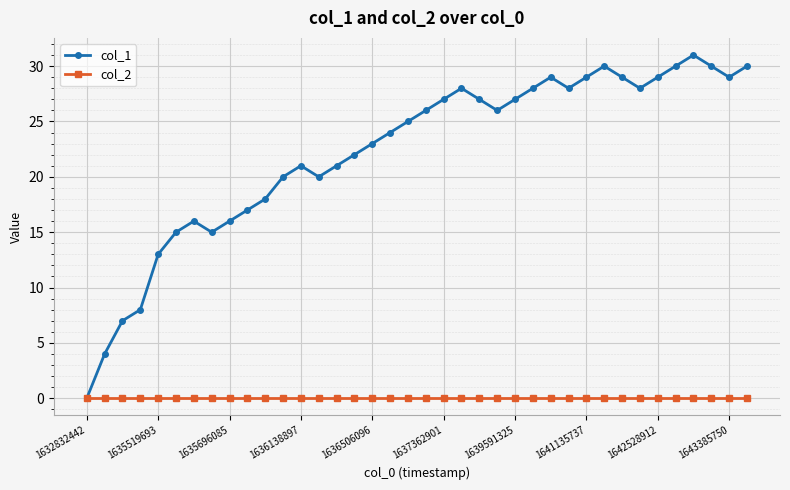

Rank the series by their average value, from lowest to highest.

col_2, col_1